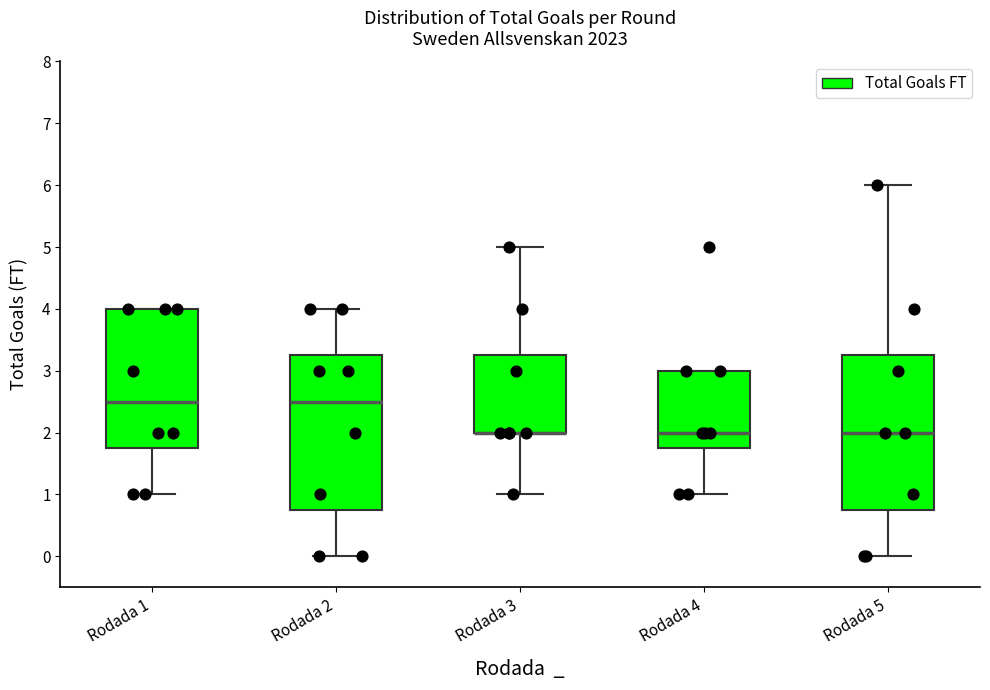

Reading left to right, read every box against the y-axis: the position of its median line, the range the box covers, and the ends of its whiskers. The values are not printed on the chart, so give them approximately, as read against the axis.

Rodada 1: median 2.5, box 1.8 to 4.0, whiskers 1.0 to 4.0
Rodada 2: median 2.5, box 0.8 to 3.3, whiskers 0.0 to 4.0
Rodada 3: median 2.0 (drawn on the box's lower edge), box 2.0 to 3.3, whiskers 1.0 to 5.0
Rodada 4: median 2.0, box 1.8 to 3.0, whiskers 1.0 to 3.0
Rodada 5: median 2.0, box 0.8 to 3.3, whiskers 0.0 to 6.0